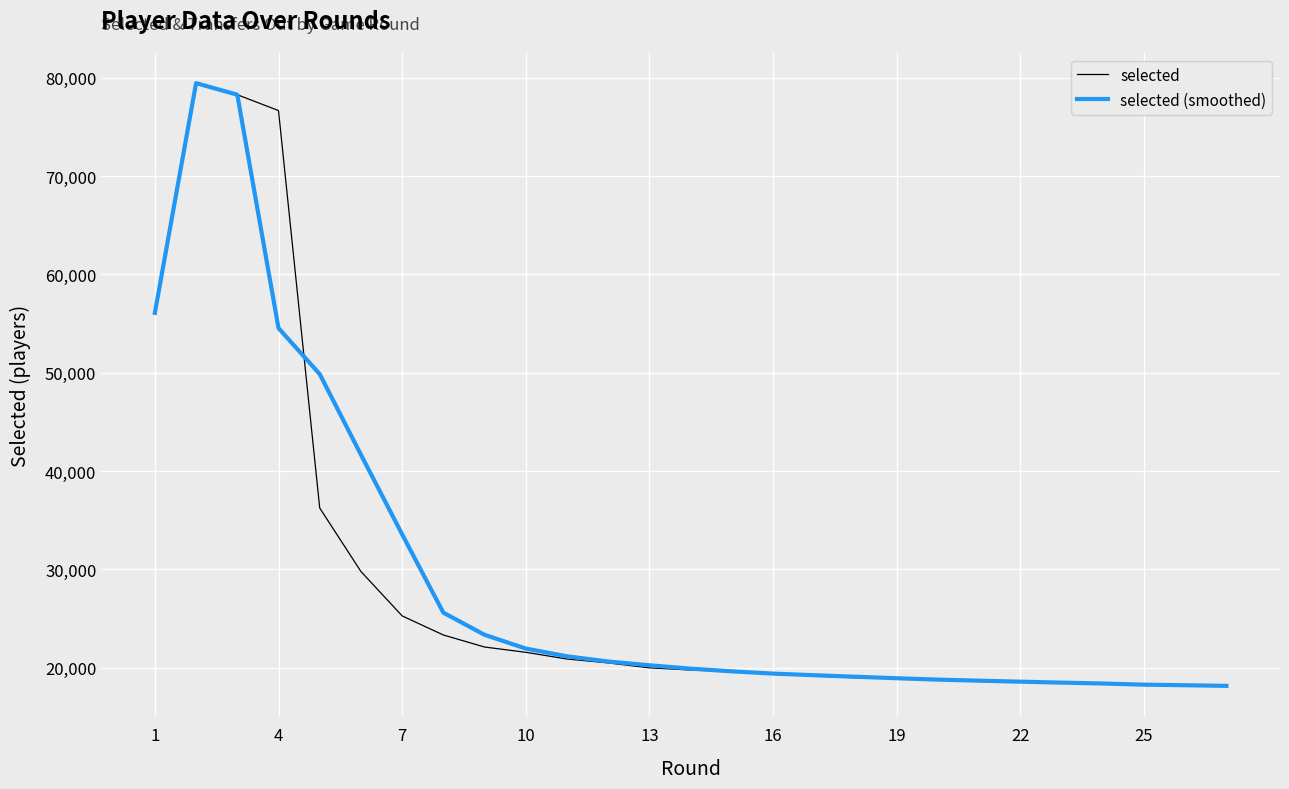

What is the minimum value for selected (smoothed)?

18155.0